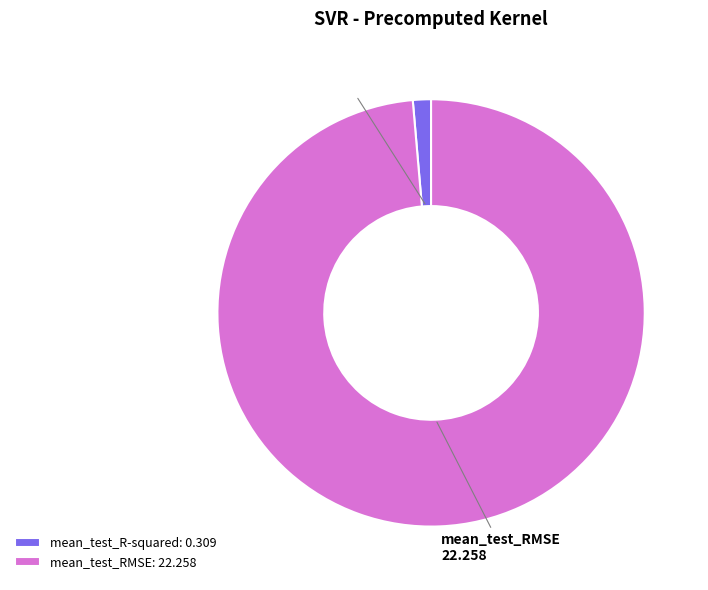

Which slice is the smallest?

mean_test_R-squared